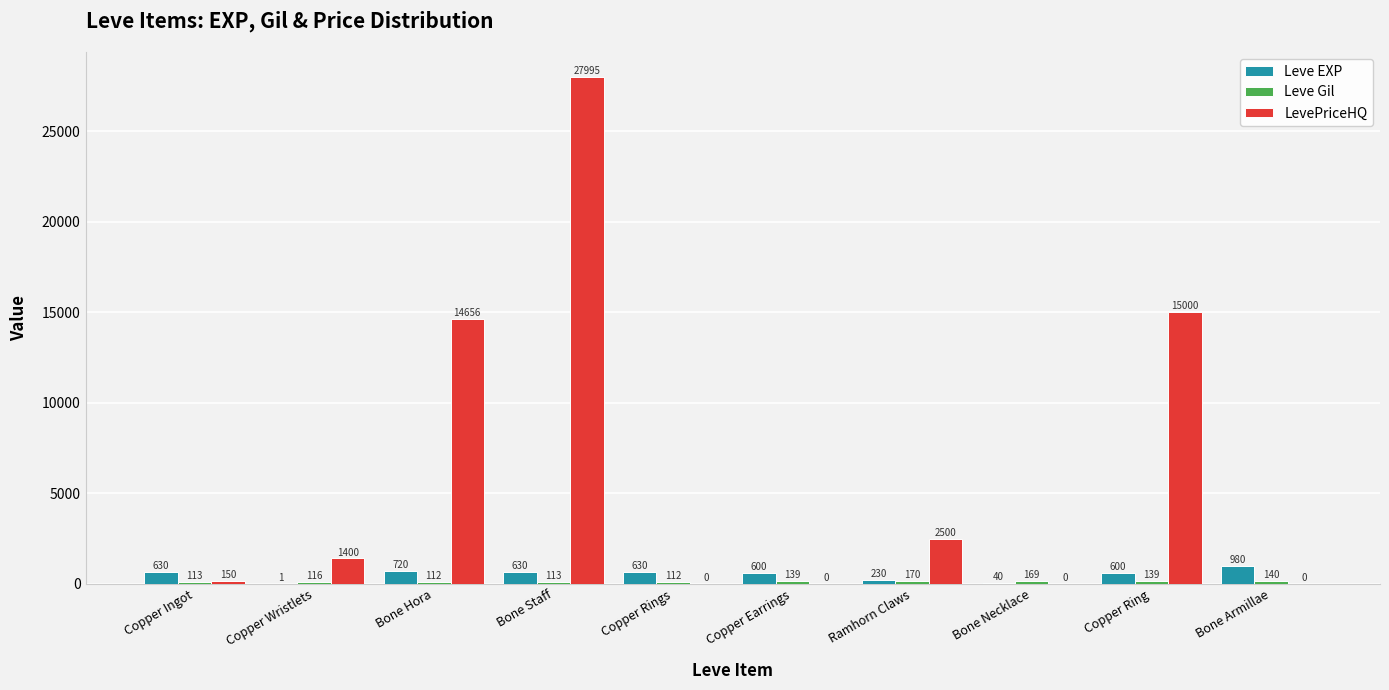

True or false: LevePriceHQ has a value of -15929.5 at Bone Armillae.

False